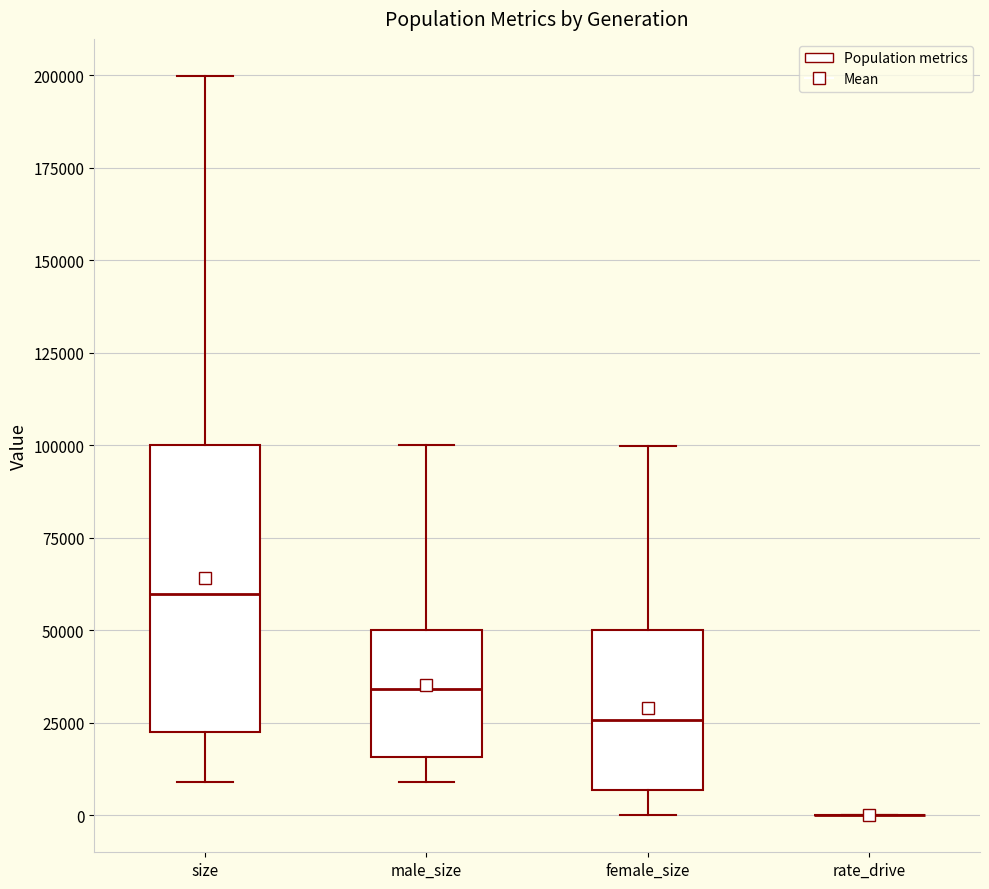

Where does the upper whisker of the box for male_size end on the y-axis? The values are not printed on the chart, so give them approximately, as read against the axis.

100000